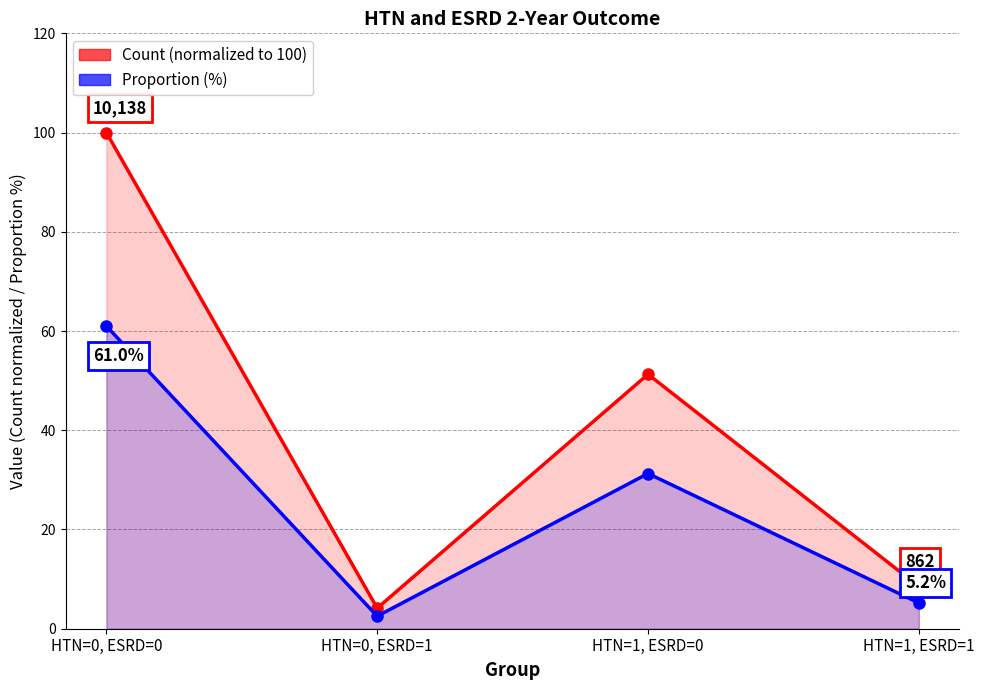

True or false: Count (normalized) has more than 0 points higher than both neighbors.

True